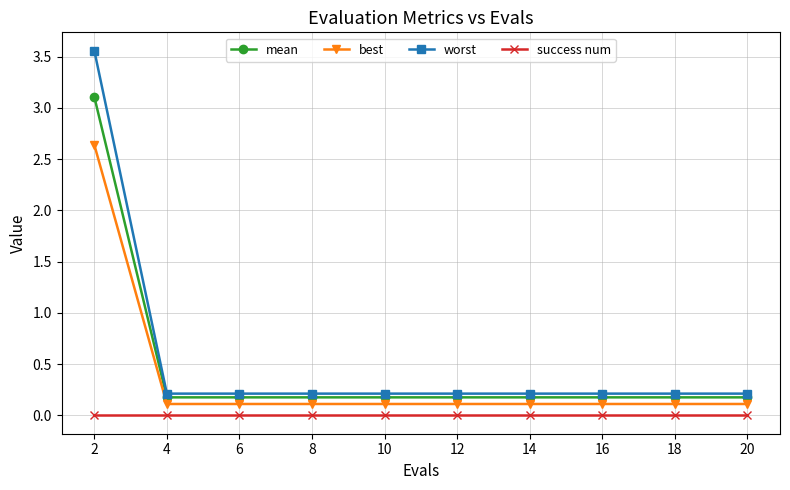

What is the total value across all series at 8?

0.5